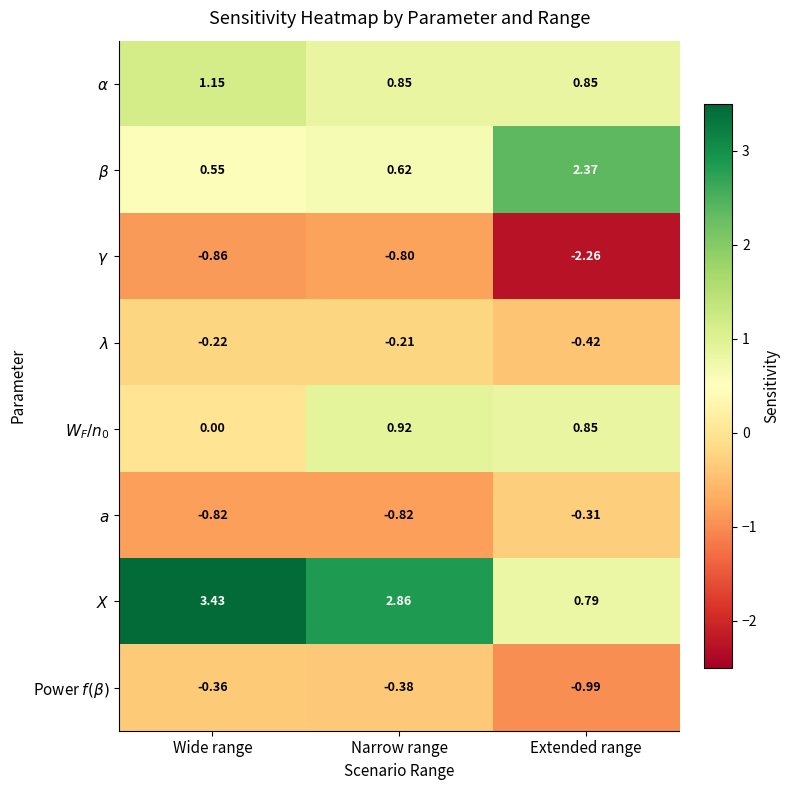

Which category has the highest value across all series?

Wide range